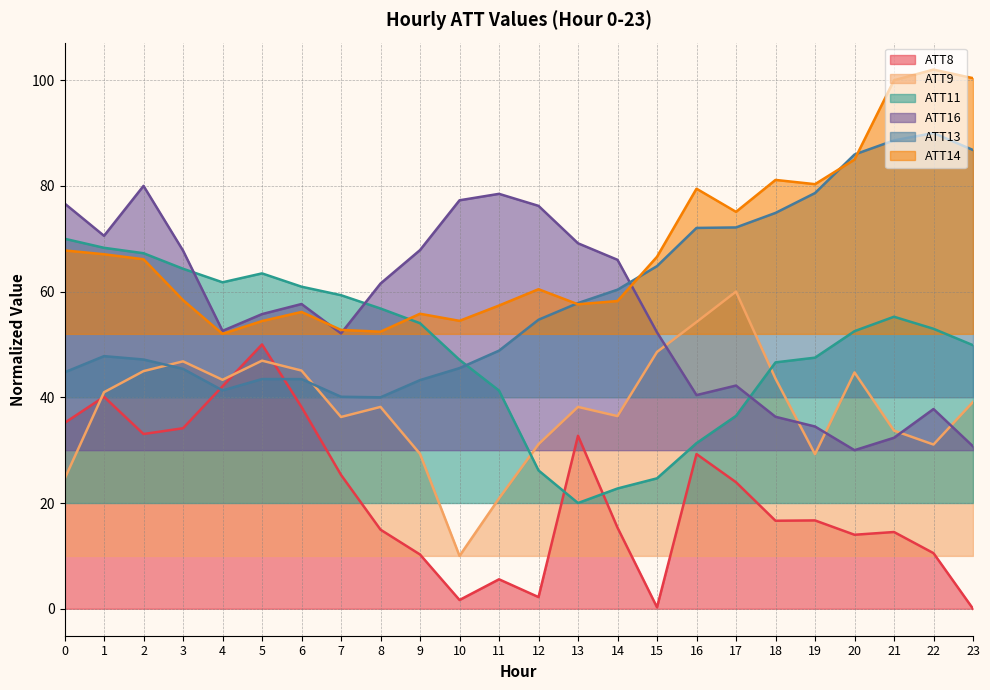

What is the difference between the highest and lowest values at 21?

85.5